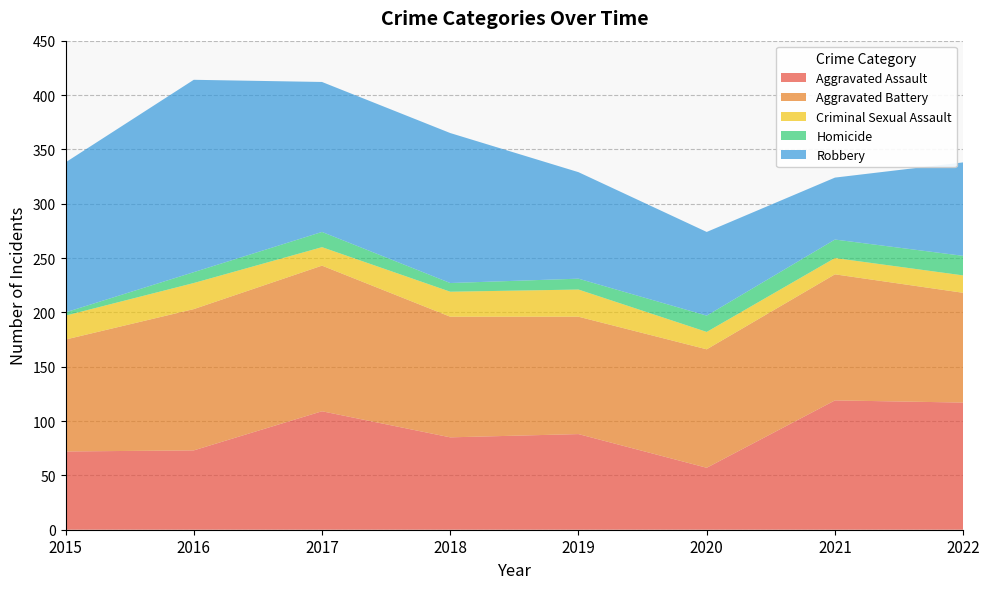

Reading left to right, list all the values displayed in this chart.

Aggravated Assault: 2015=72	2016=73	2017=109	2018=85	2019=88	2020=57	2021=119	2022=117
Aggravated Battery: 2015=103	2016=130	2017=134	2018=111	2019=108	2020=109	2021=116	2022=101
Criminal Sexual Assault: 2015=22	2016=24	2017=17	2018=23	2019=25	2020=16	2021=15	2022=16
Homicide: 2015=3	2016=10	2017=14	2018=8	2019=10	2020=15	2021=17	2022=18
Robbery: 2015=138	2016=177	2017=138	2018=138	2019=98	2020=77	2021=57	2022=86